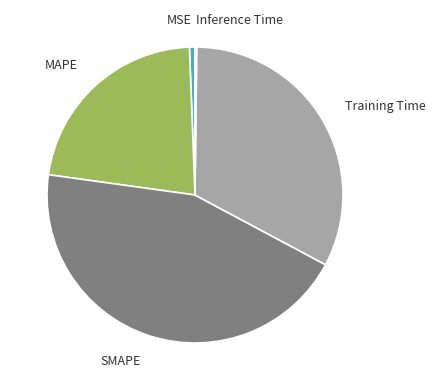

The MAPE slice represents 22% of the pie. True or false?

True